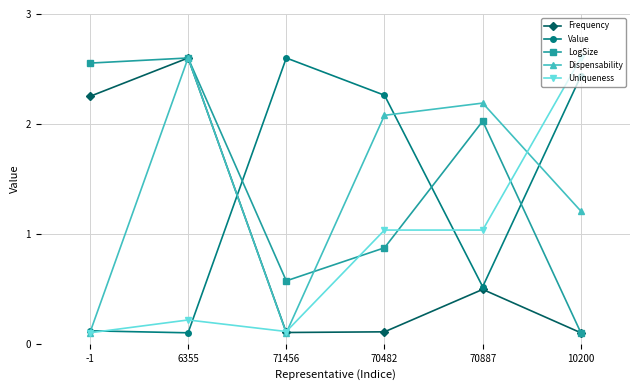

In Dispensability, how many points are lower than both neighbors (excluding endpoints)?

1